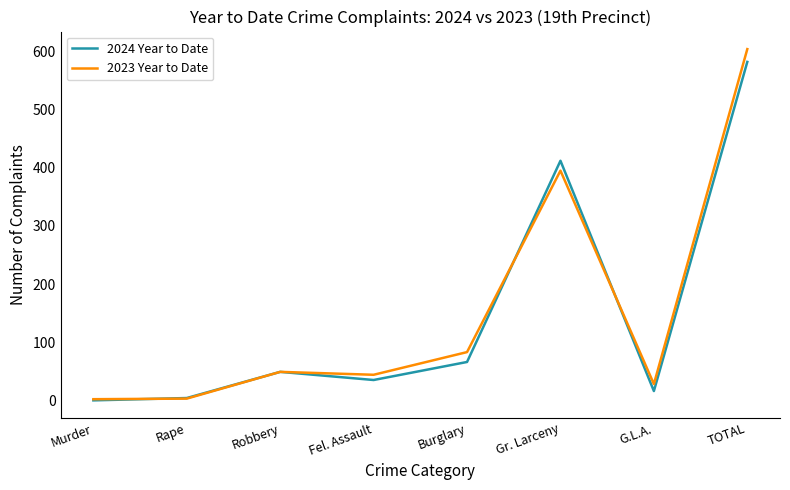

After their last crossing, which series has the higher values: 2024 Year to Date or 2023 Year to Date?

2023 Year to Date